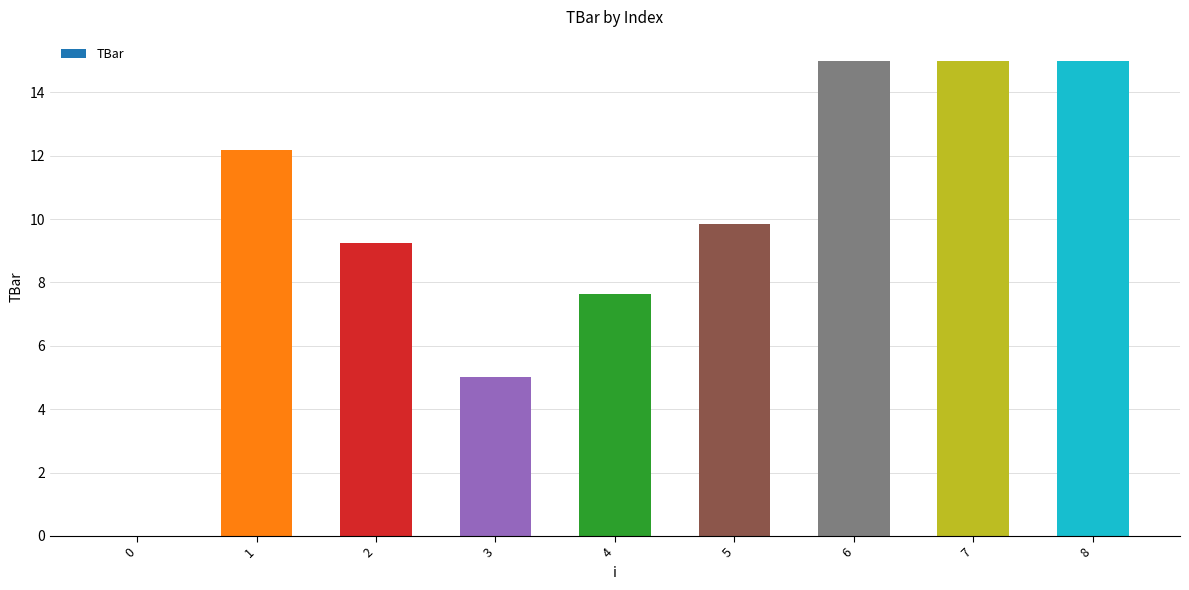

What is the difference between the values at 5 and 0?

9.9